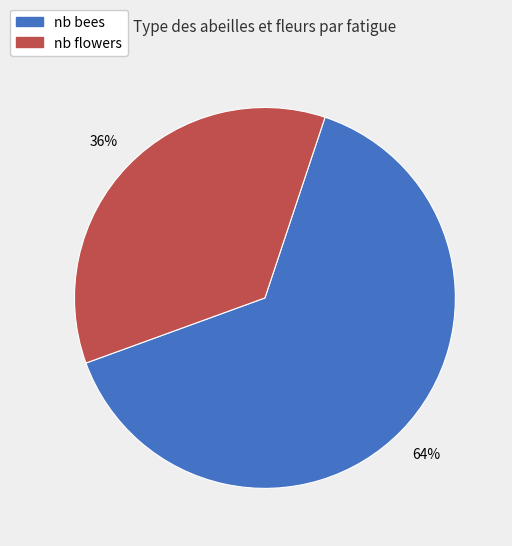

Is there a majority slice in this chart?

Yes